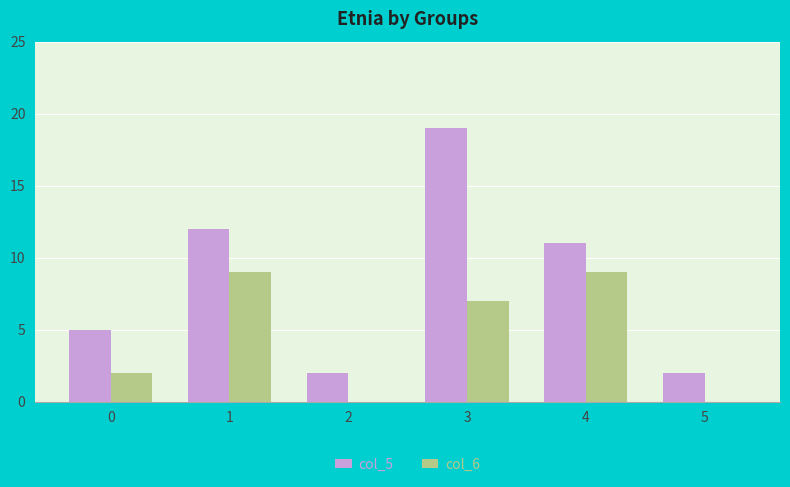

Which series changed the most between 1 and 5?

col_5